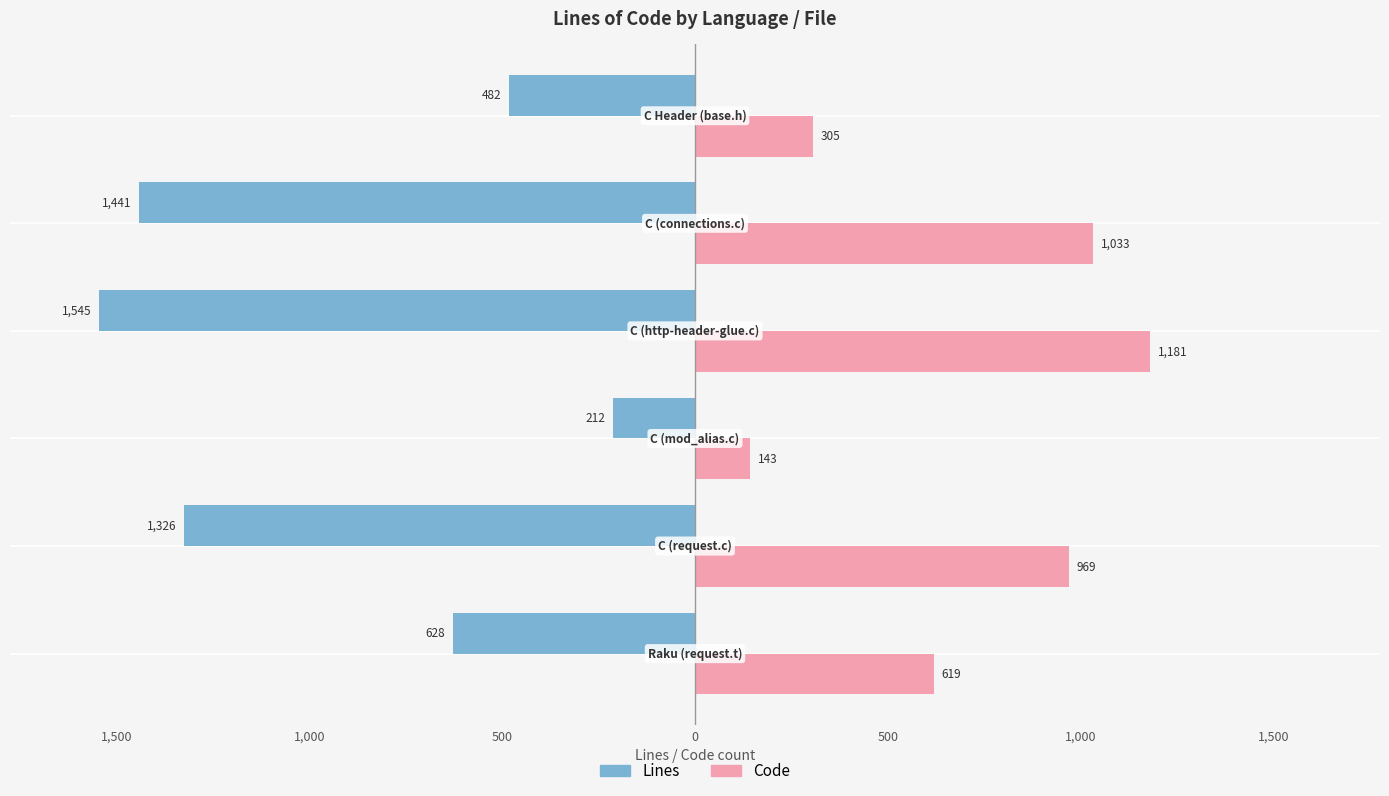

What are all the series names shown in the legend?

Lines, Code